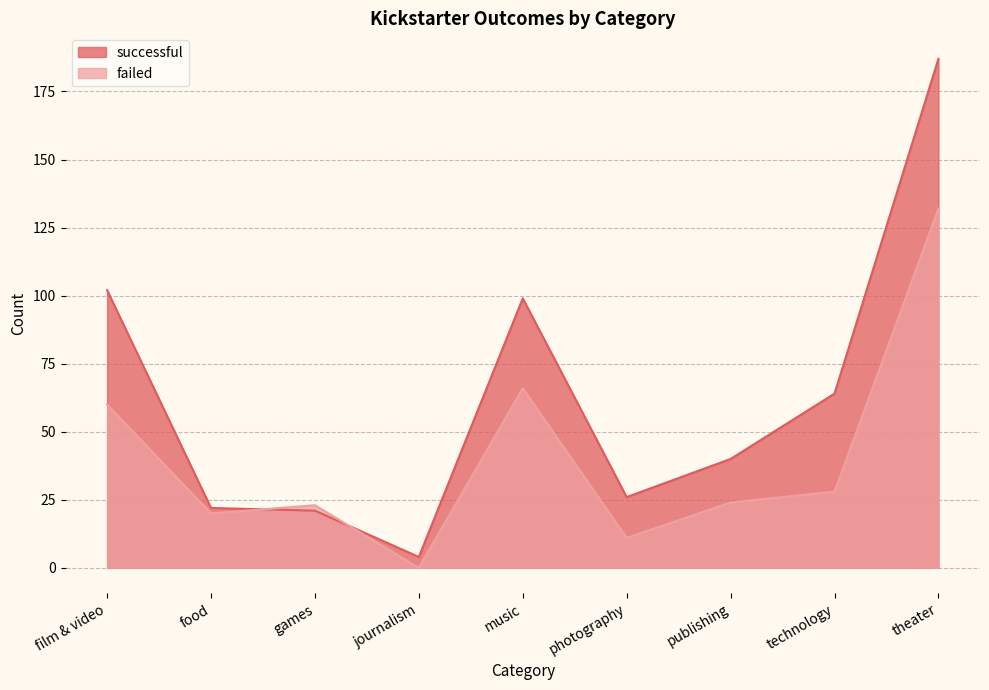

How many data points does each series have?

9